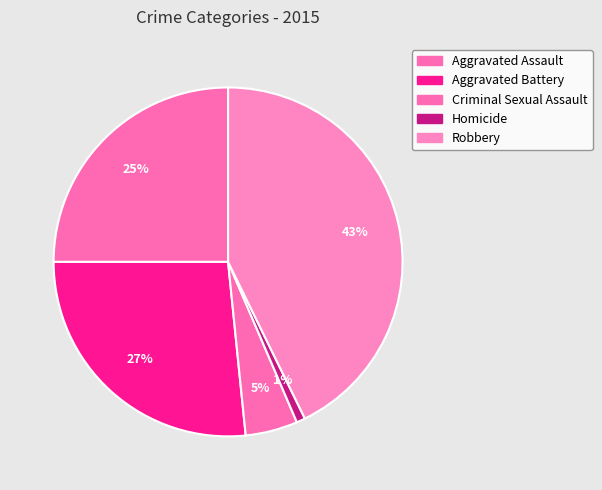

Does any single category account for the majority?

No